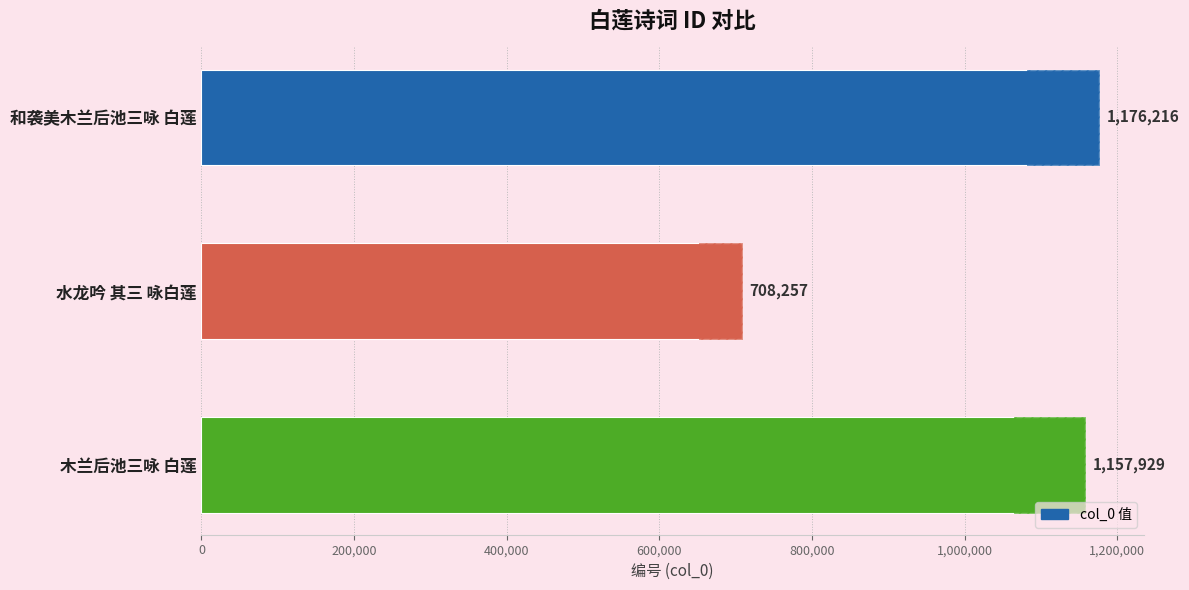

The value at 水龙吟 其三 咏白莲 is 247338. True or false?

False